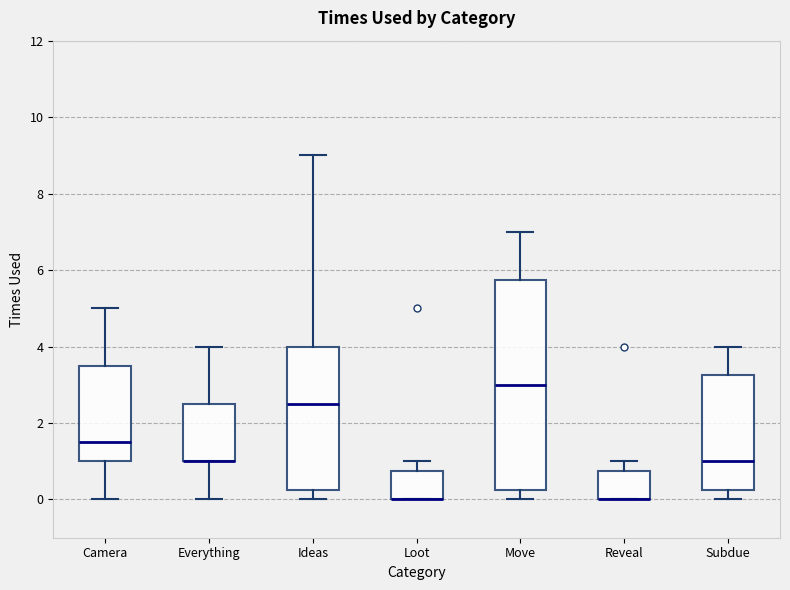

Reading left to right, read every box against the y-axis: the position of its median line, the range the box covers, and the ends of its whiskers. The values are not printed on the chart, so give them approximately, as read against the axis.

Camera: median 1.6, box 1.0 to 3.6, whiskers 0.0 to 5.0
Everything: median 1.0 (drawn on the box's lower edge), box 1.0 to 2.6, whiskers 0.0 to 4.0
Ideas: median 2.6, box 0.2 to 4.0, whiskers 0.0 to 9.0
Loot: median 0.0 (drawn on the box's lower edge), box 0.0 to 0.8, whiskers 0.0 to 1.0
Move: median 3.0, box 0.2 to 5.8, whiskers 0.0 to 7.0
Reveal: median 0.0 (drawn on the box's lower edge), box 0.0 to 0.8, whiskers 0.0 to 1.0
Subdue: median 1.0, box 0.2 to 3.2, whiskers 0.0 to 4.0